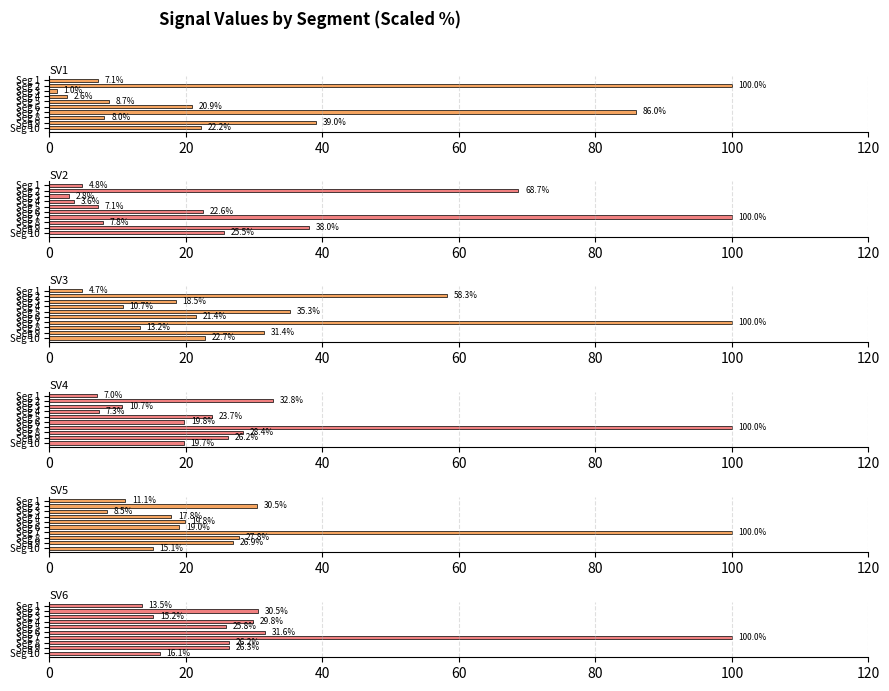

What is the total value across all series at Seg 2?

320.7